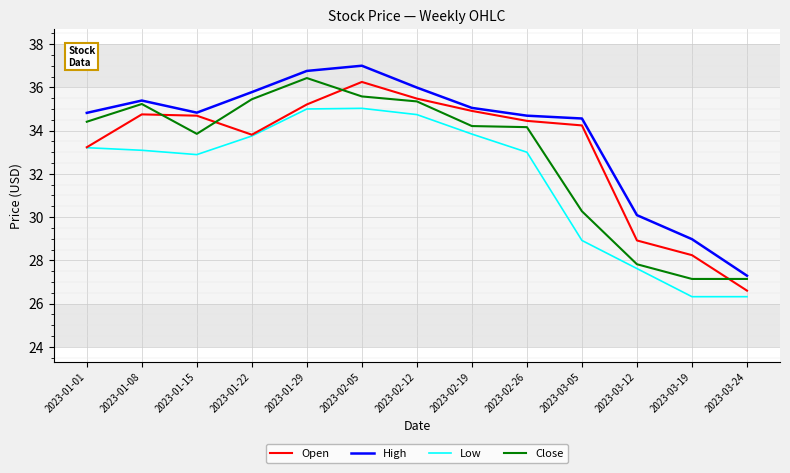

What position from the left is 2023-01-08?

2